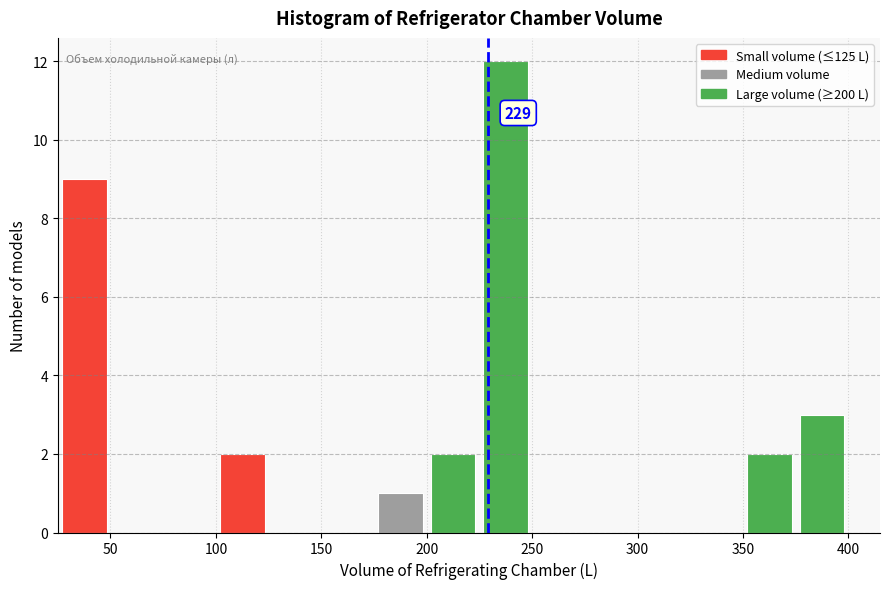

Which range on the x-axis has the tallest bar?

225 to 250